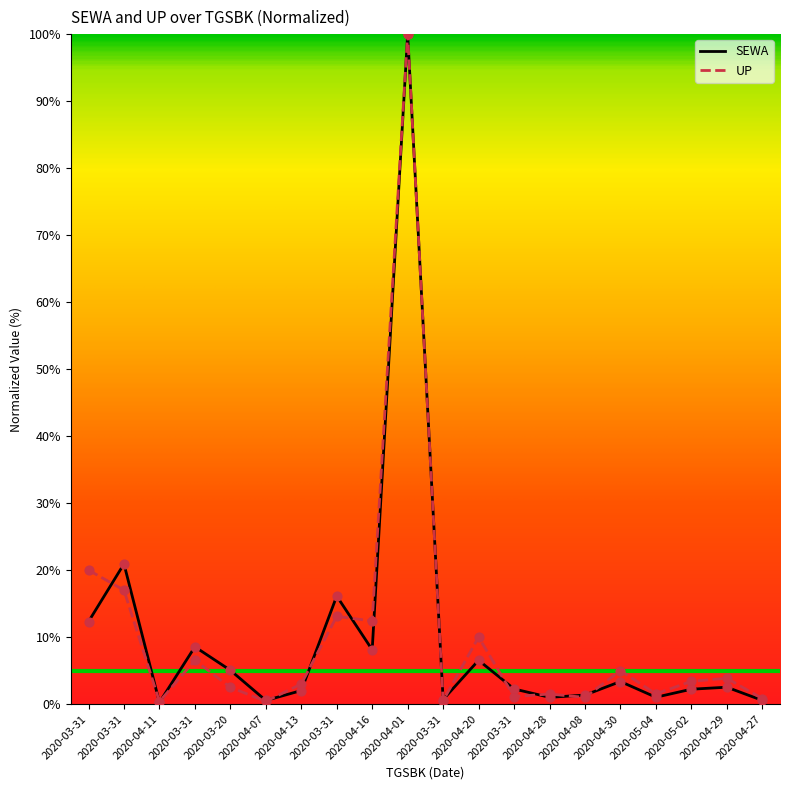

How many lines are shown in the chart?

2